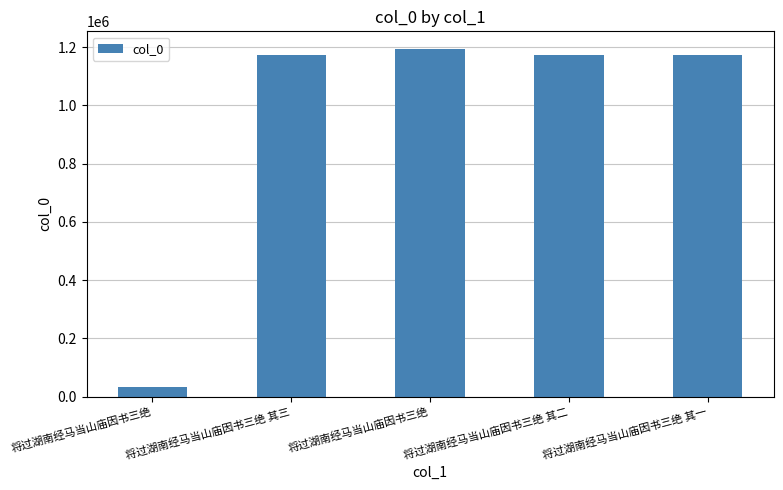

Which label corresponds to the largest value in the chart?

将过湖南经马当山庙因书三绝